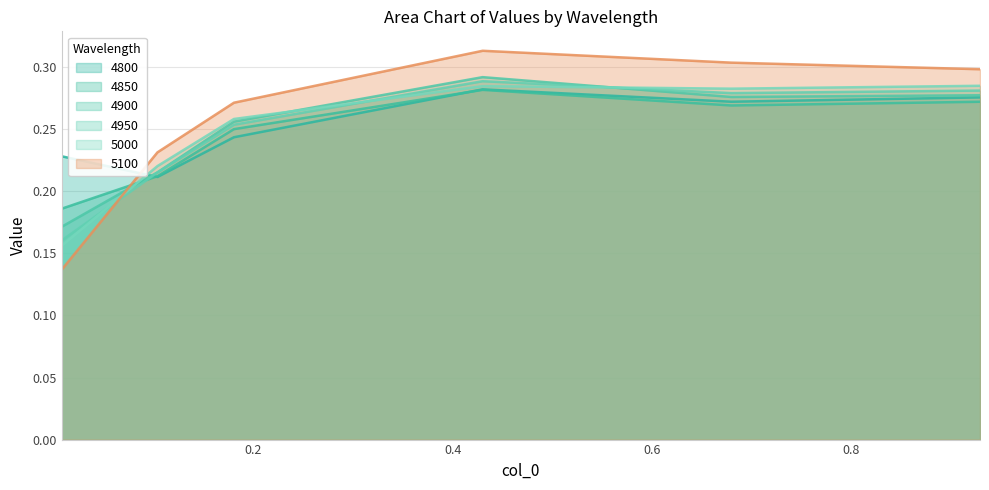

Between 0.00821917808219178 and 0.4301369863013699, which series saw the biggest shift?

5100